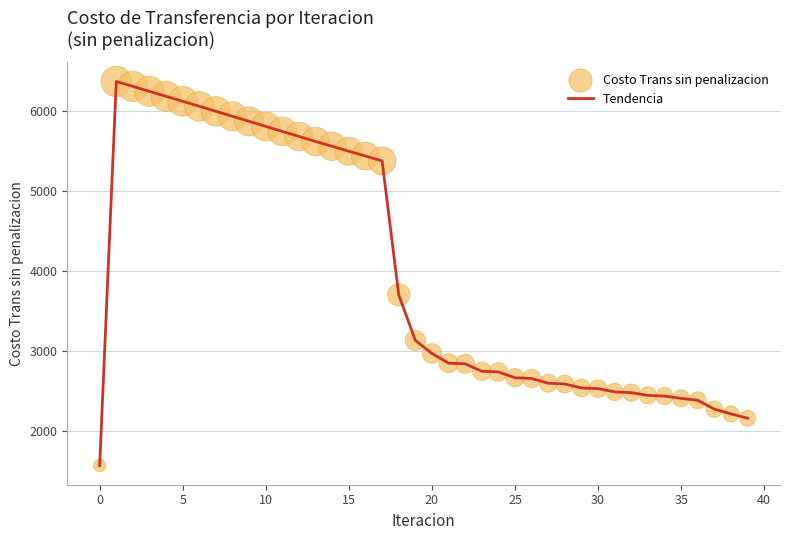

What is the maximum value shown in the chart?

6371.0